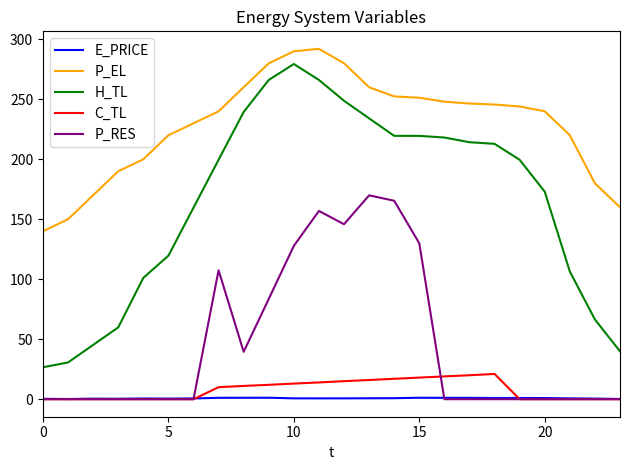

Which series has the largest range (max minus min)?

H_TL